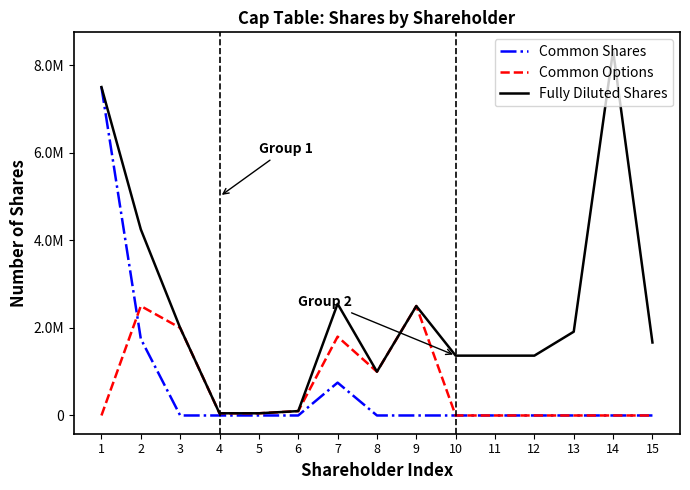

What are all the series names shown in the legend?

Common Shares, Common Options, Fully Diluted Shares